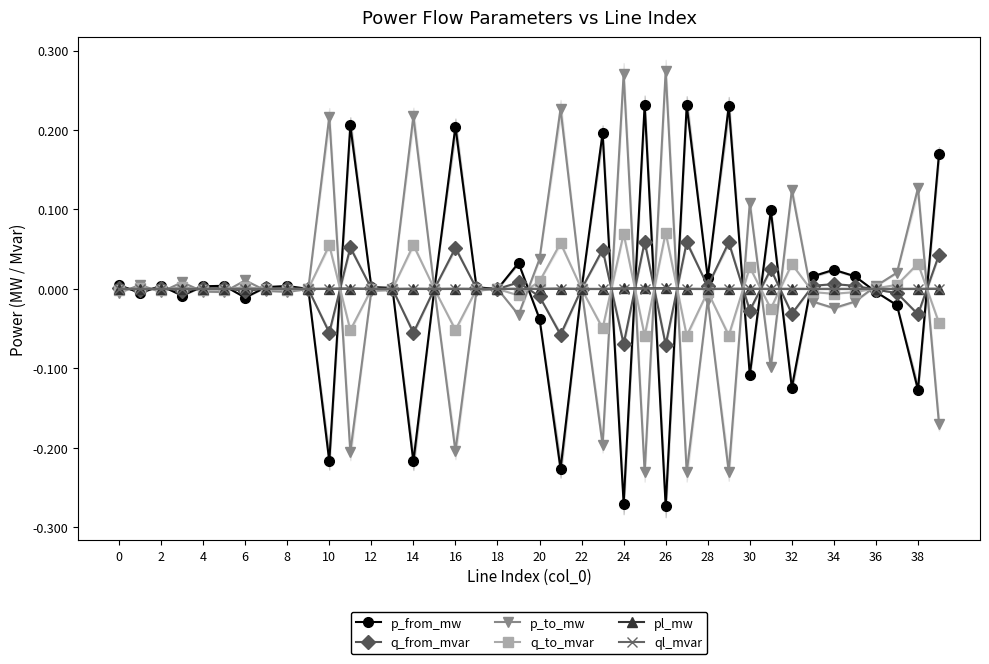

True or false: p_from_mw and ql_mvar intersect in this chart.

True